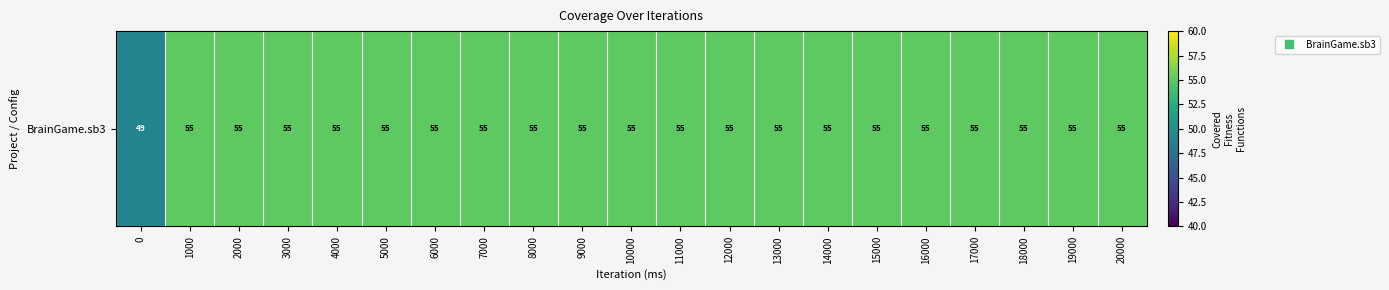

List the labels in order of value, smallest first.

0, 1000, 2000, 3000, 4000, 5000, 6000, 7000, 8000, 9000, 10000, 11000, 12000, 13000, 14000, 15000, 16000, 17000, 18000, 19000, 20000